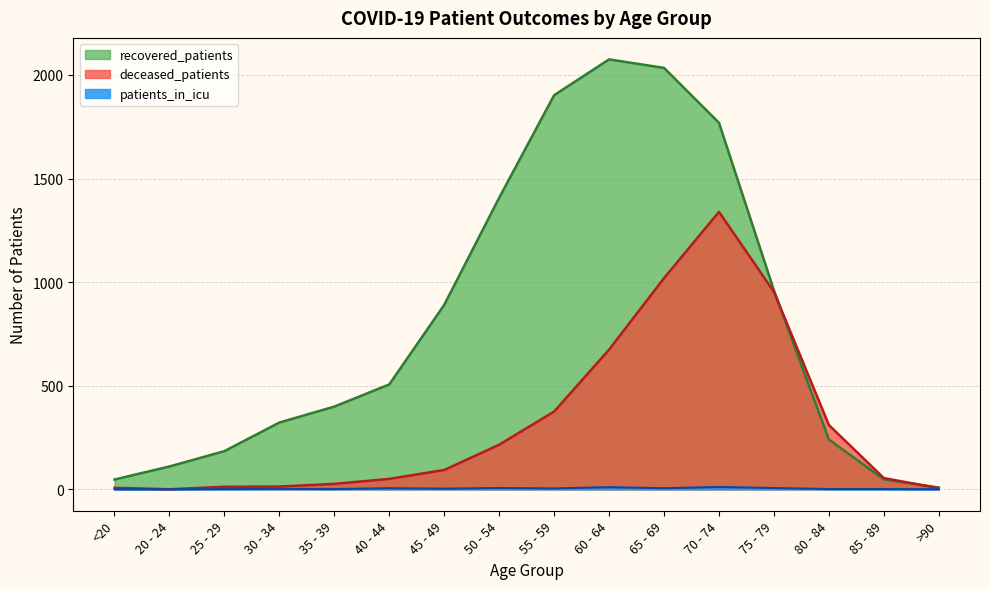

Does the chart display data point markers on the line(s)?

No